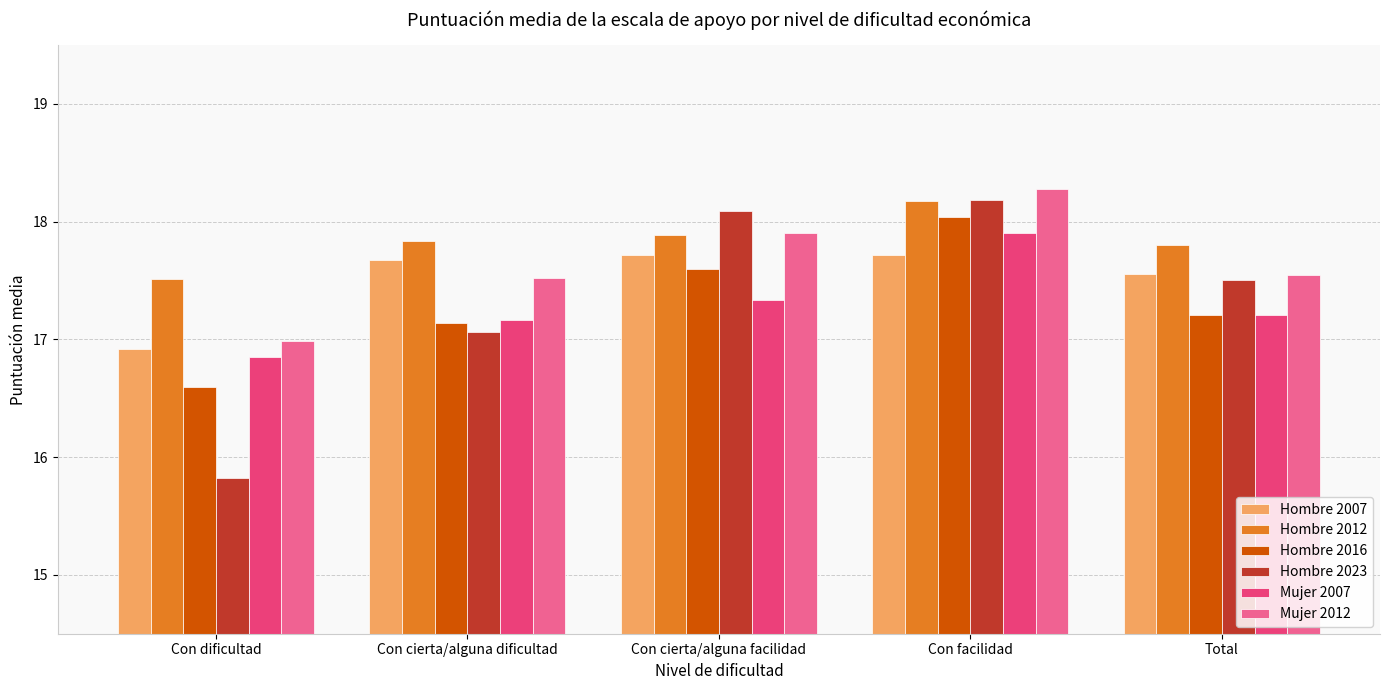

What is the label of the 3rd bar from the right?

Con cierta/alguna facilidad